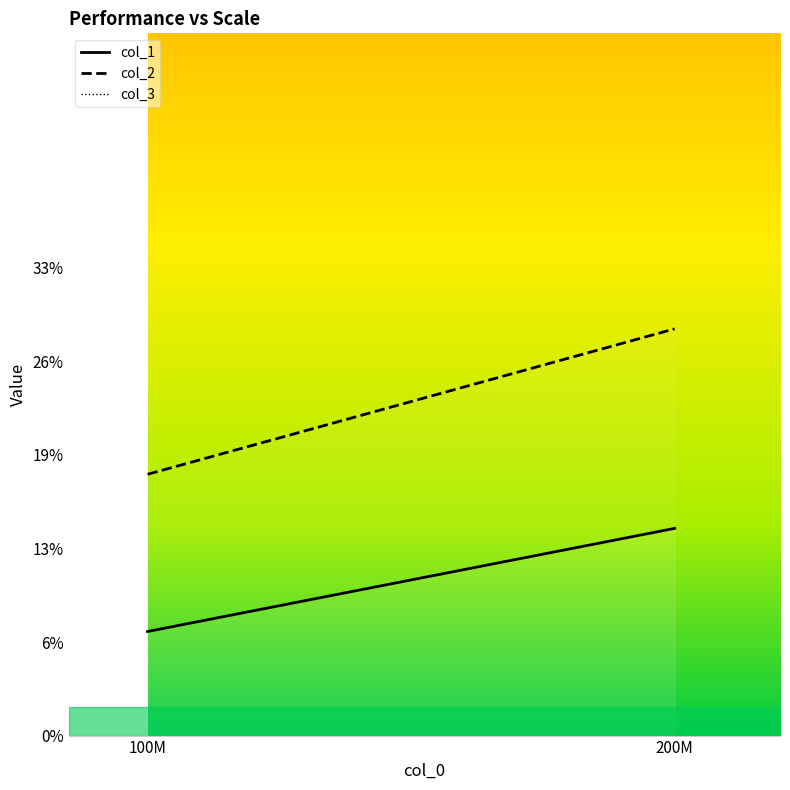

Reading left to right, list all the values displayed in this chart.

col_1: 0.1	0.1
col_2: 0.2	0.3
col_3: 0.0	0.0